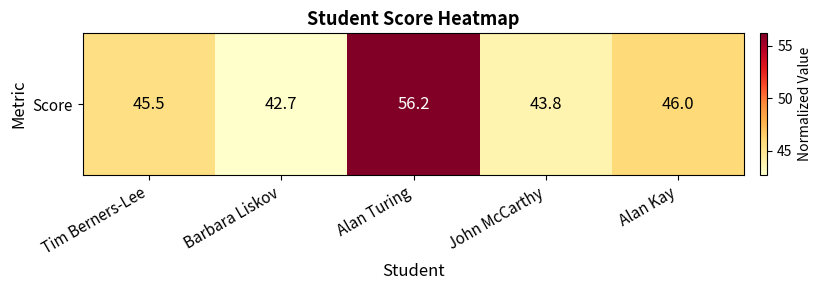

Read the value at Alan Turing.

56.2